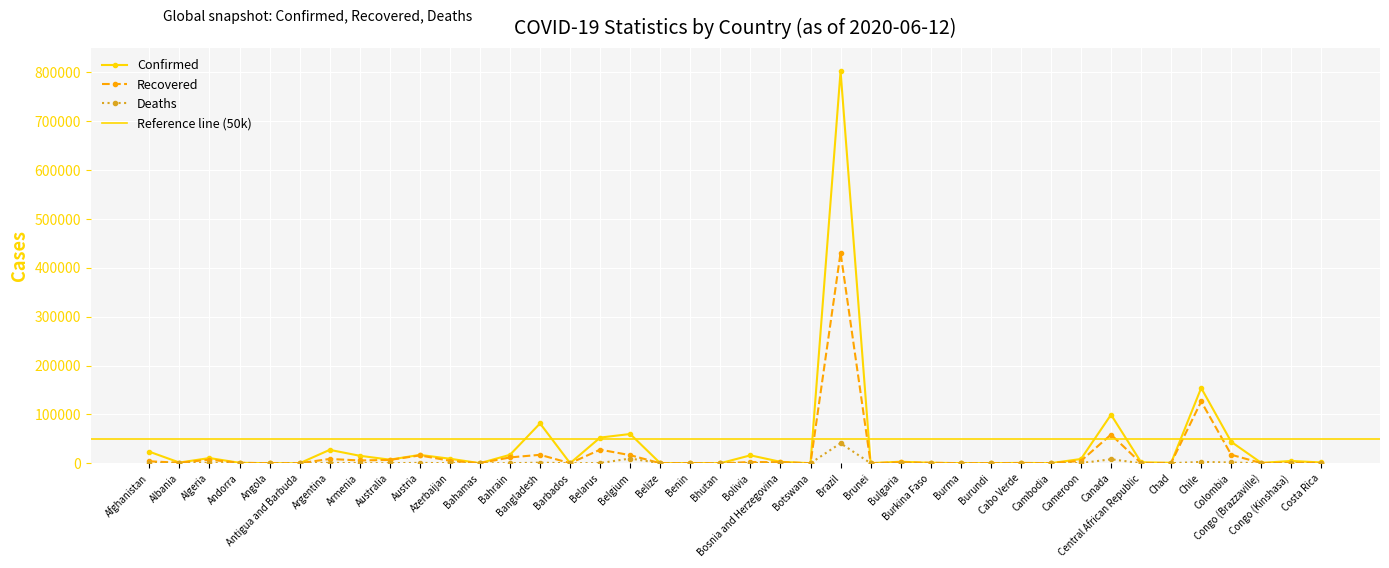

Is it true that Deaths equals 163 at Bosnia and Herzegovina?

True